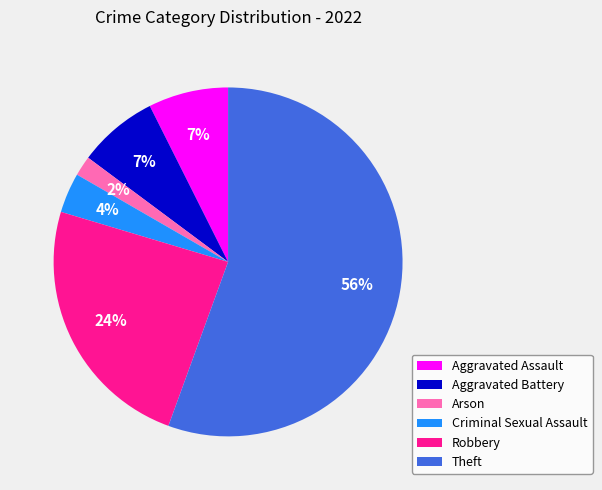

Is there a majority slice in this chart?

Yes